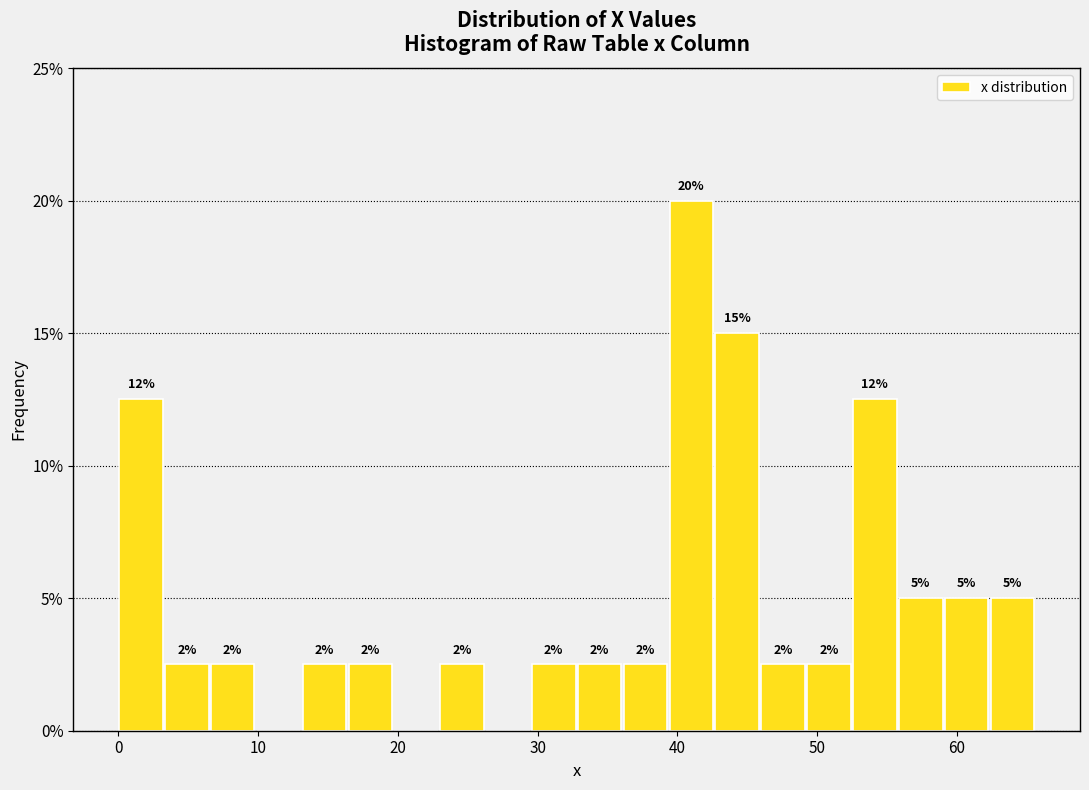

Read against the x-axis, roughly where is the centre of the tallest bar?

41